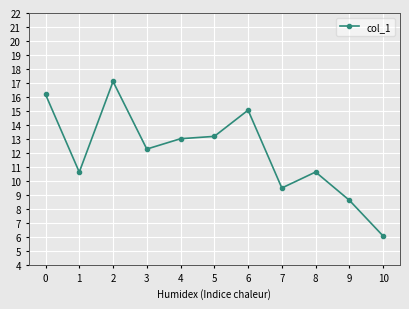

How many series are shown in this chart?

1